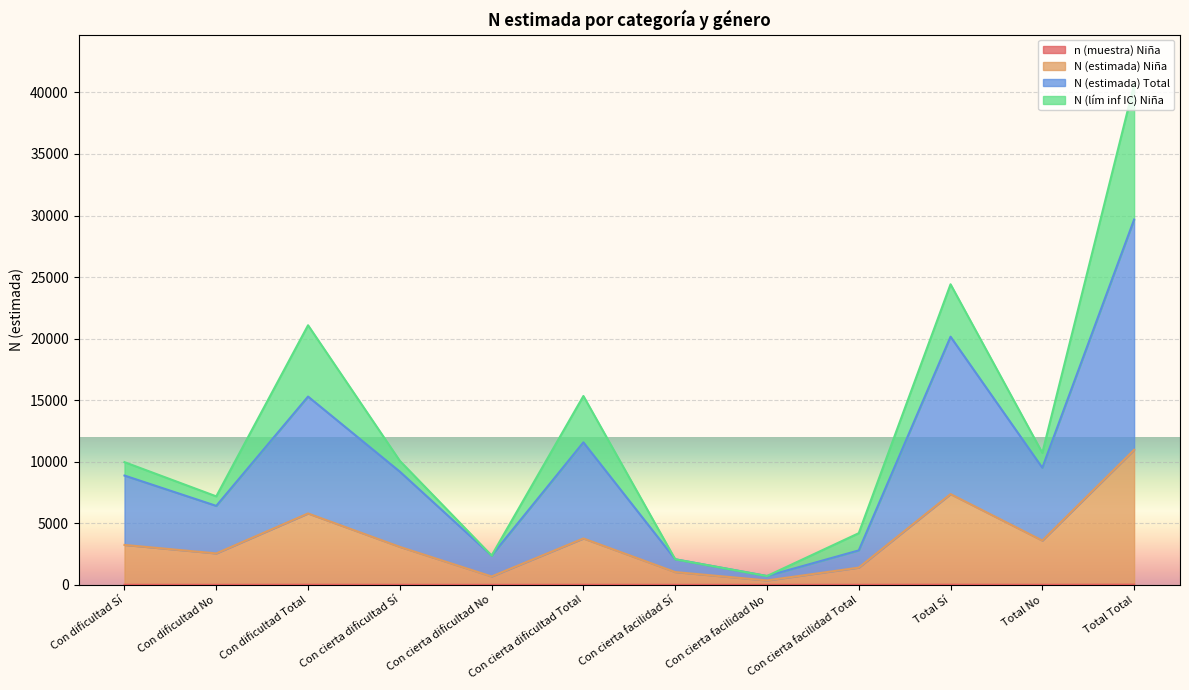

Rank the categories by N (estimada) Niña value from highest to lowest.

Total Total, Total Sí, Con dificultad Total, Con cierta dificultad Total, Total No, Con dificultad Sí, Con cierta dificultad Sí, Con dificultad No, Con cierta facilidad Total, Con cierta facilidad Sí, Con cierta dificultad No, Con cierta facilidad No